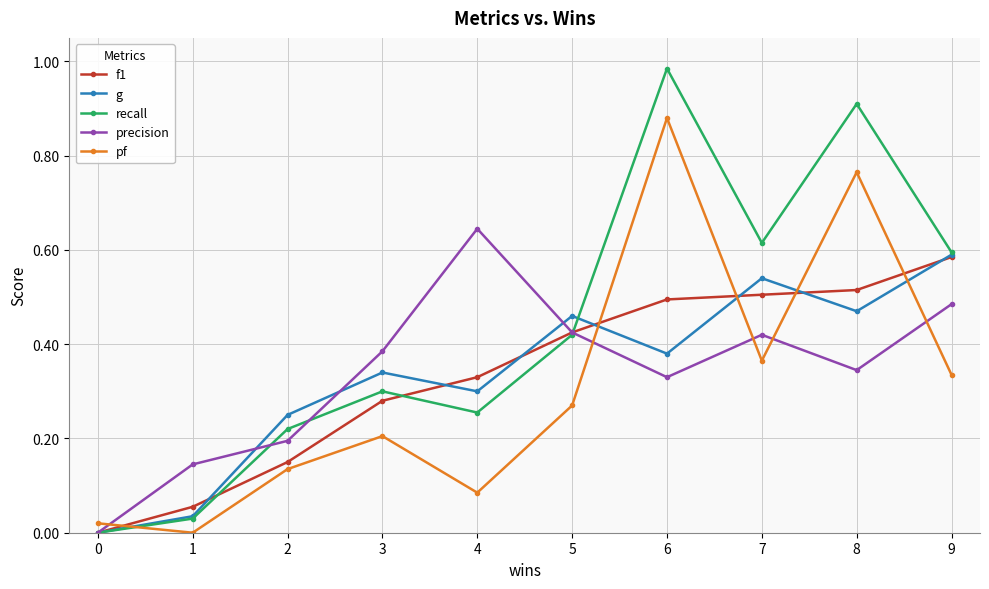

What are all the series names shown in the legend?

f1, g, recall, precision, pf